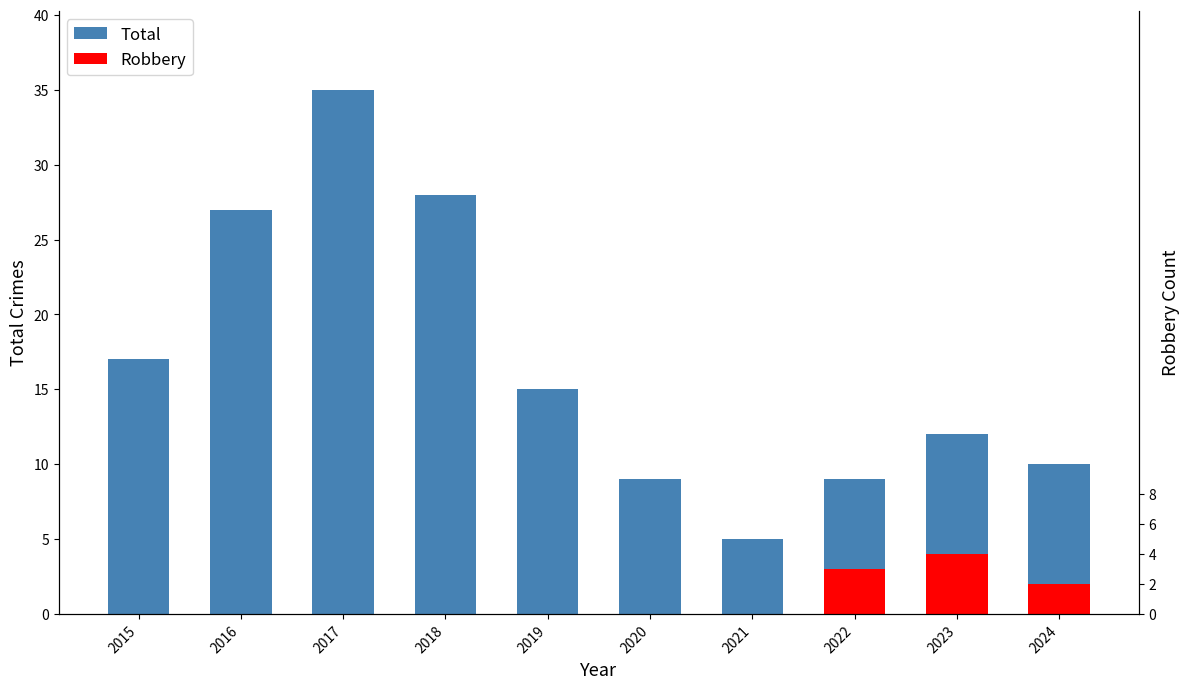

Rank the categories by value from lowest to highest.

2021, 2020, 2022, 2024, 2023, 2019, 2015, 2016, 2018, 2017